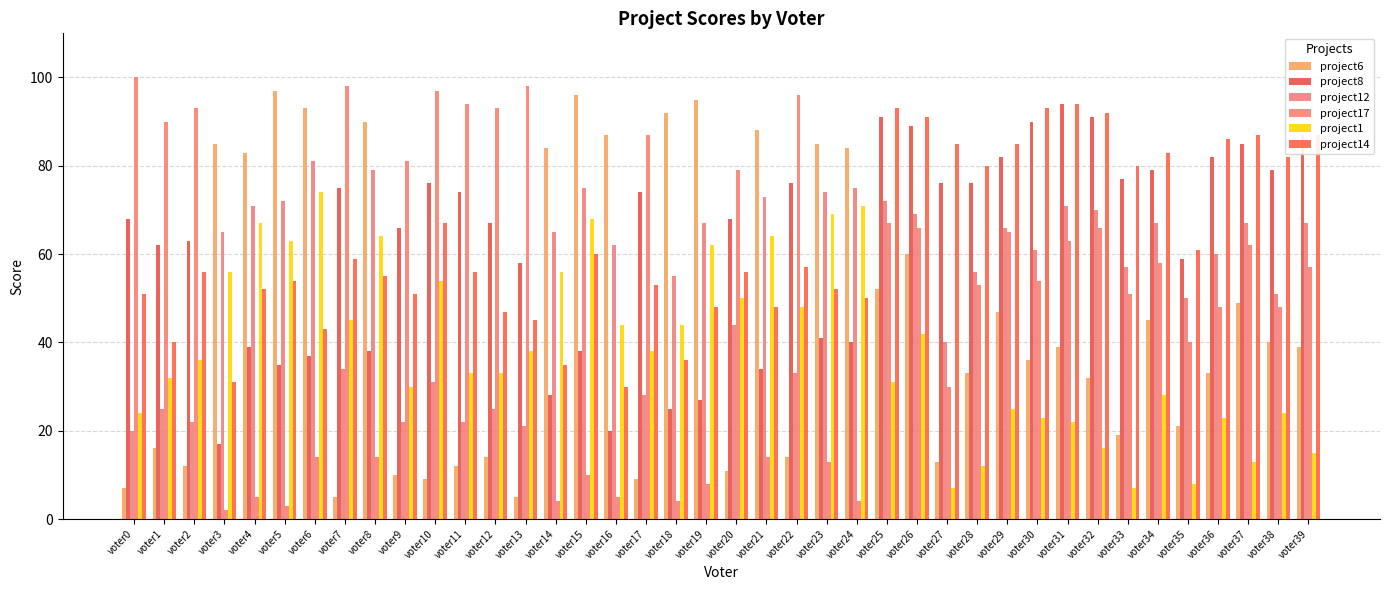

How many series are shown in this chart?

6